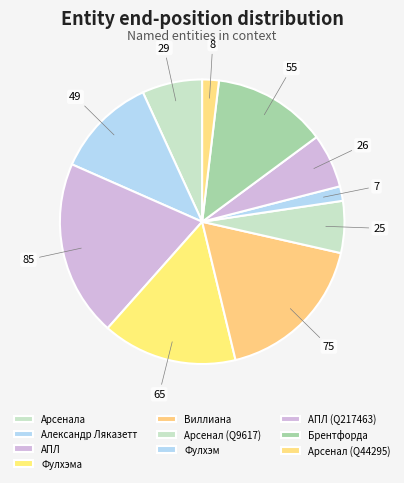

To the nearest percent, what portion does Брентфорда represent?

13%